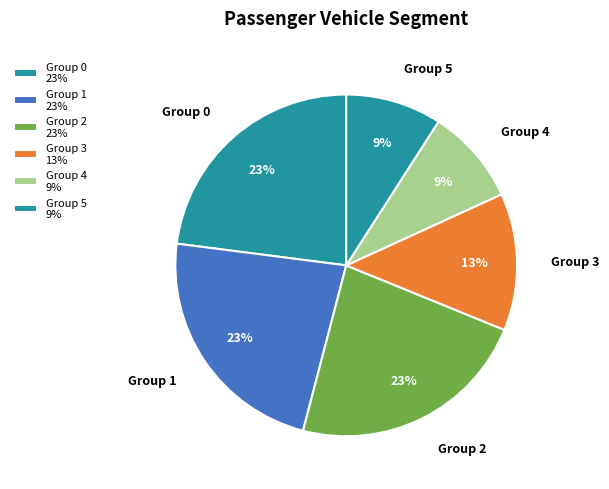

Is the sum of Group 0 and Group 4 greater than half?

No